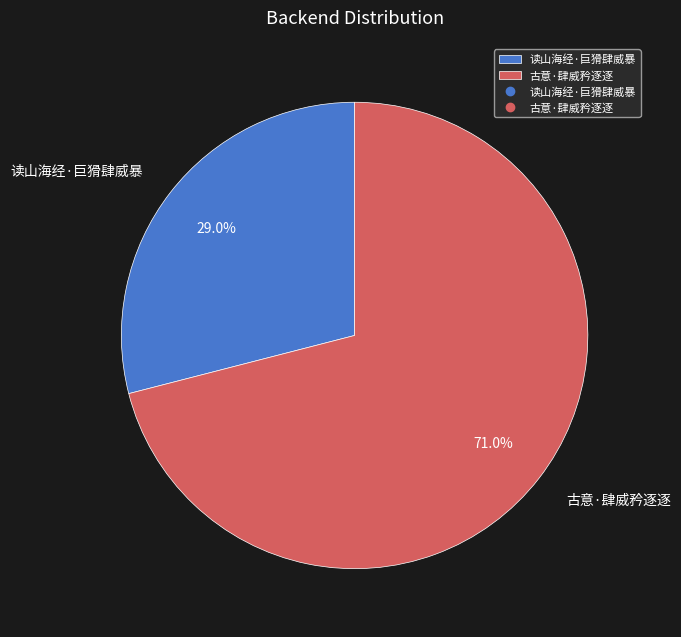

Approximately how many times larger is the value at 古意·肆威矜逐逐 compared to 读山海经·巨猾肆威暴?

2.4